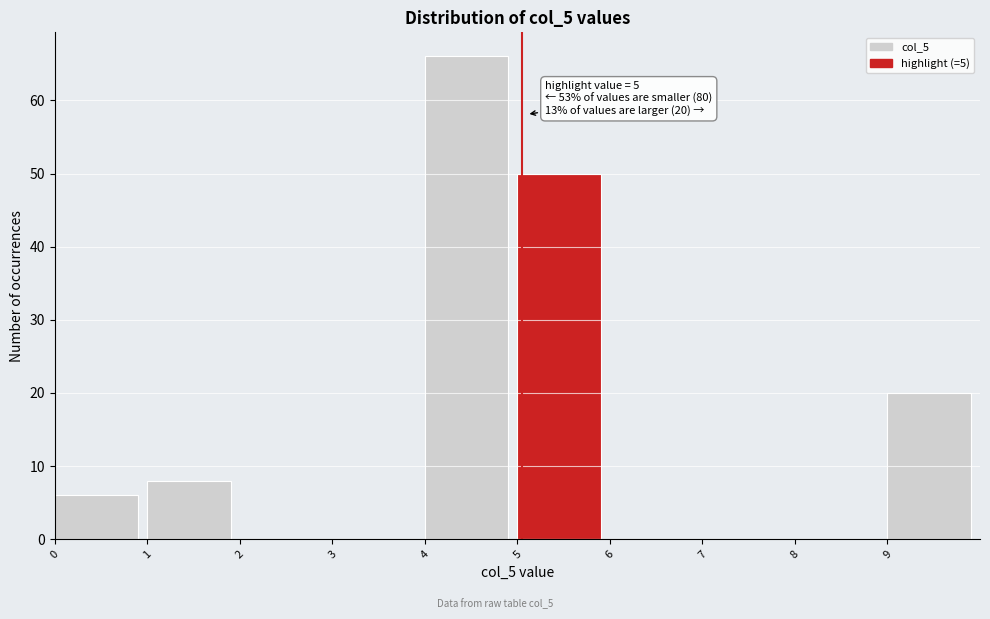

Over which range of the x-axis is the bar tallest?

4 to 5